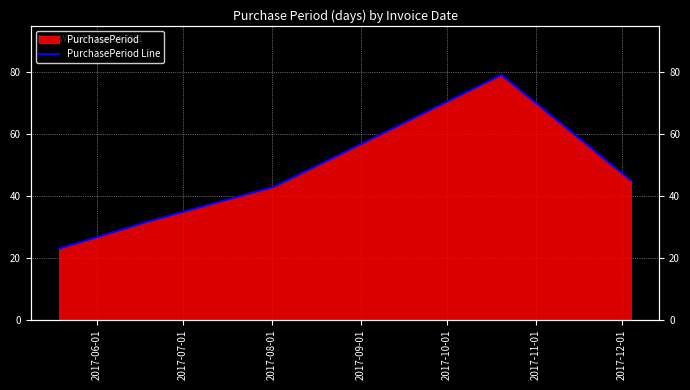

What position from the left is 2017-09-01?

4